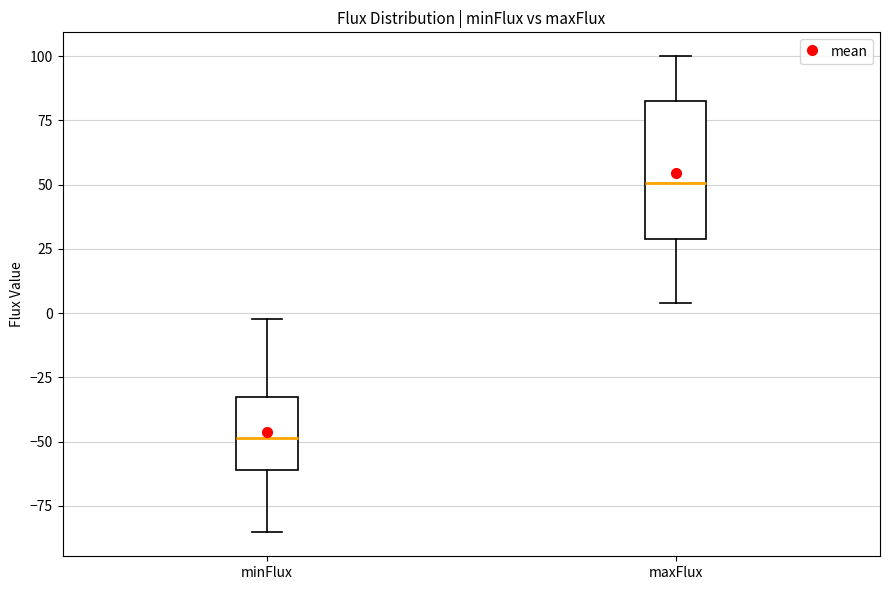

Reading left to right, transcribe this box plot: for each box, give where its median line is, the range the box spans, and where its two whiskers end, as read against the y-axis. The values are not printed on the chart, so give them approximately, as read against the axis.

minFlux: median -50, box -60 to -30, whiskers -85 to 0
maxFlux: median 50, box 30 to 85, whiskers 5 to 100